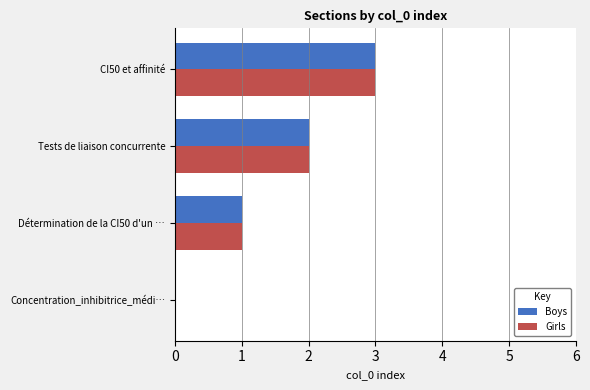

How many categories are shown in the chart?

4